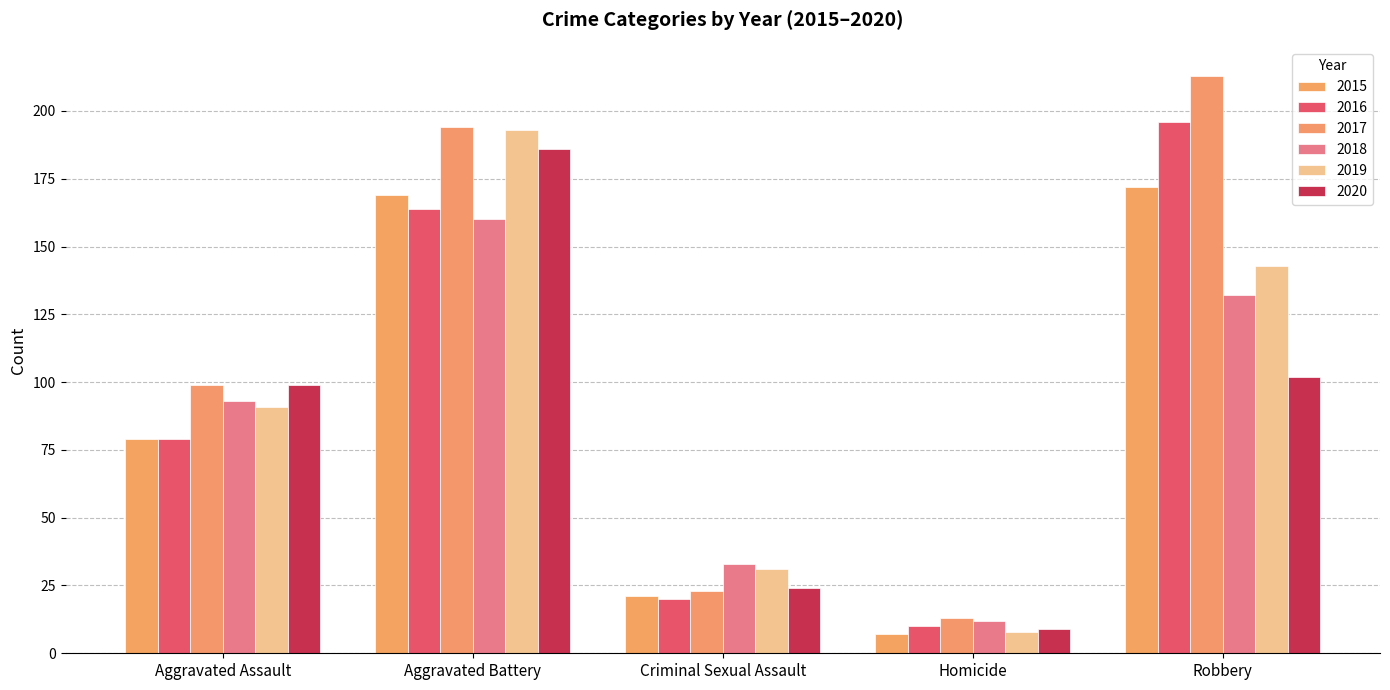

What is the label of the 5th bar from the right?

Aggravated Assault